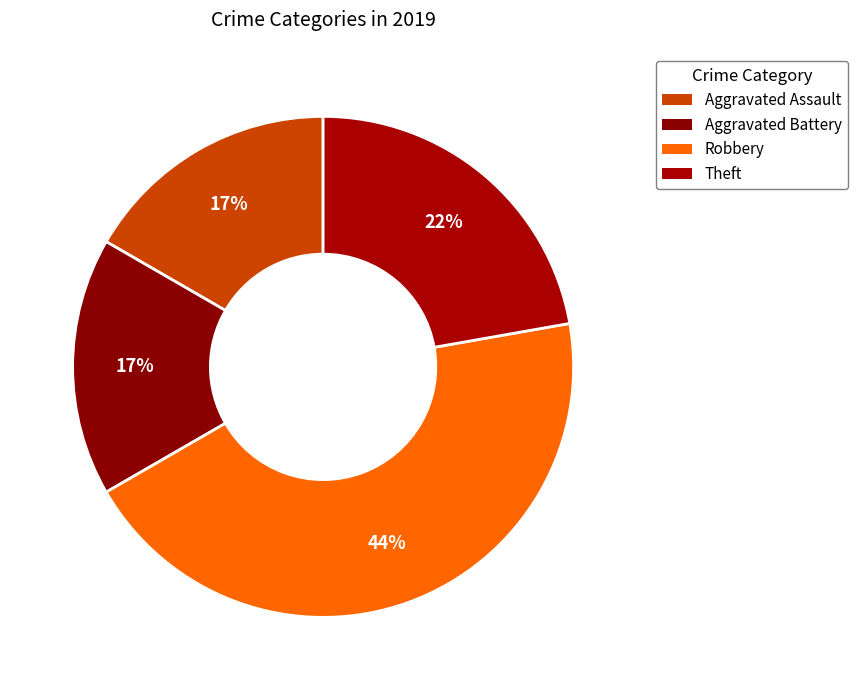

How many slices are in this pie chart?

4